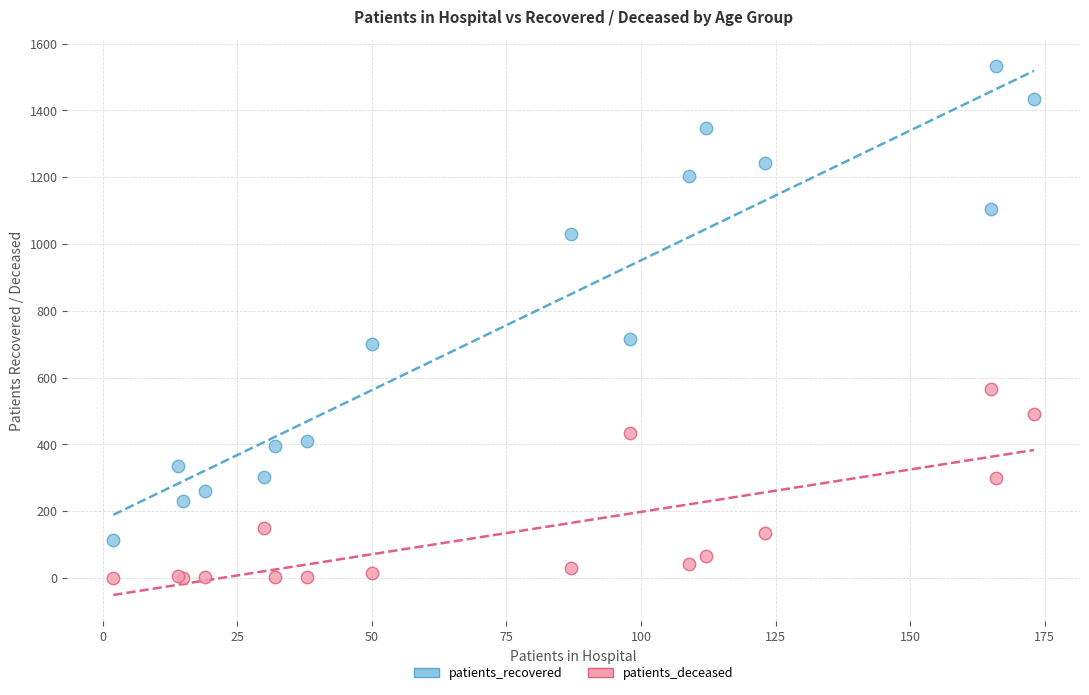

Which series has the largest Y range (max minus min)?

patients_recovered